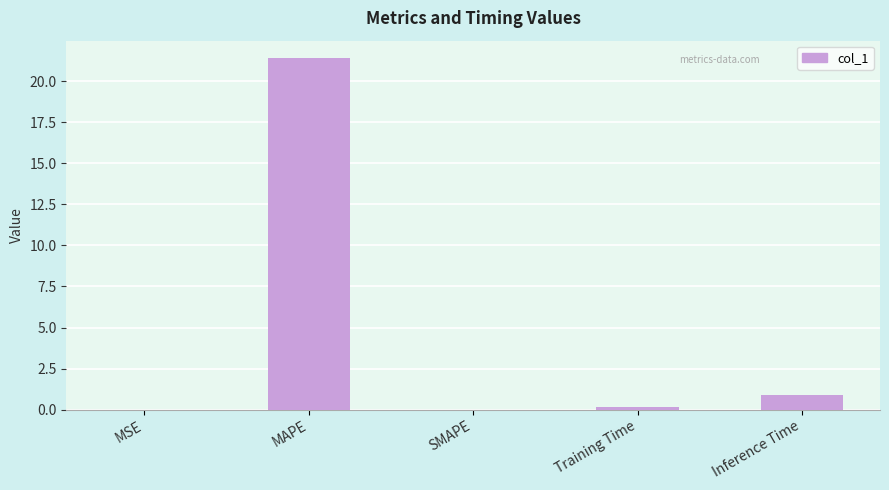

Are the bars grouped side by side (vs. stacked)?

No